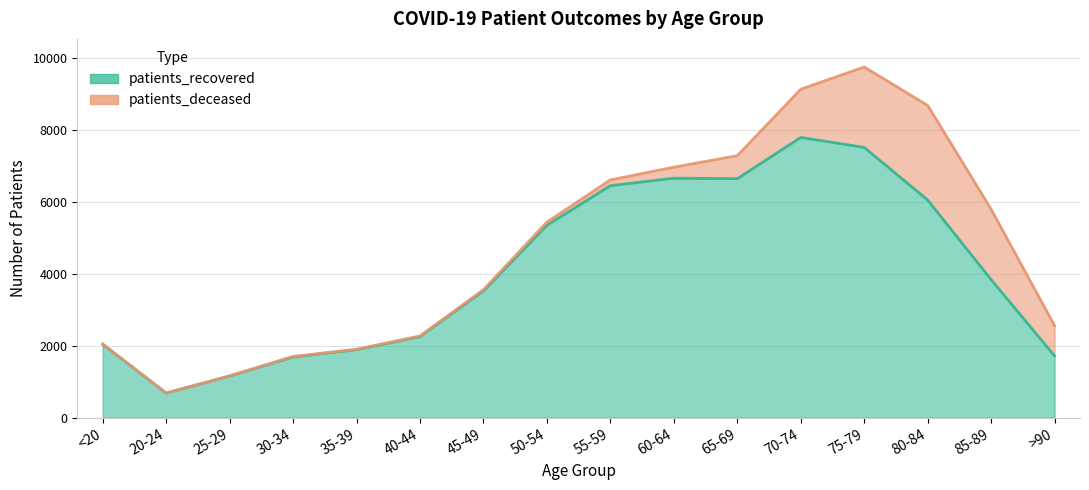

What is the sum of all values?

65269